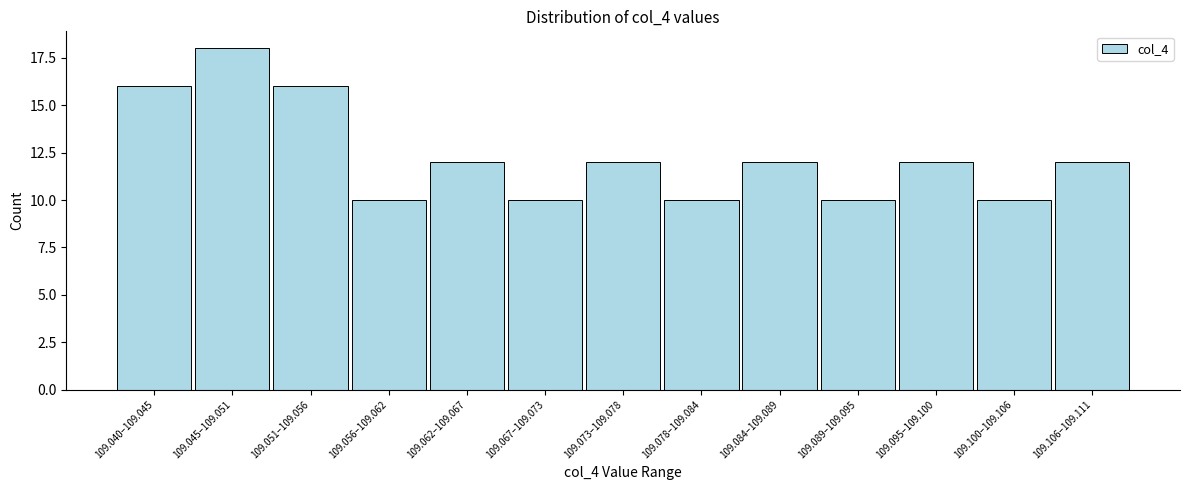

Reading left to right, what are all the values shown in this chart?

16	18	16	10	12	10	12	10	12	10	12	10	12